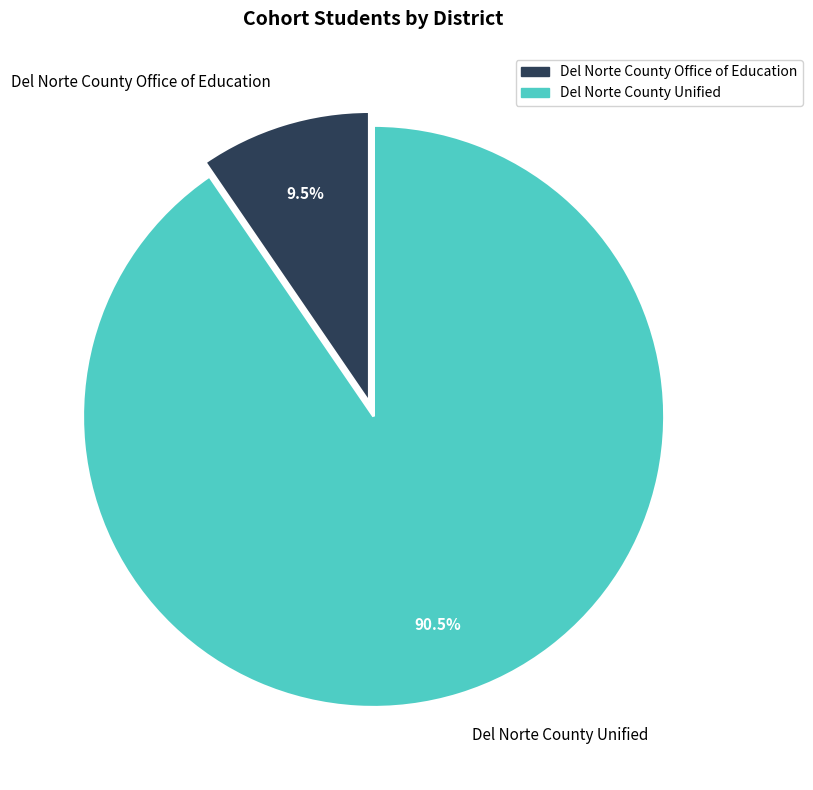

Approximately how many times larger is the value at Del Norte County Office of Education compared to Del Norte County Unified?

0.1